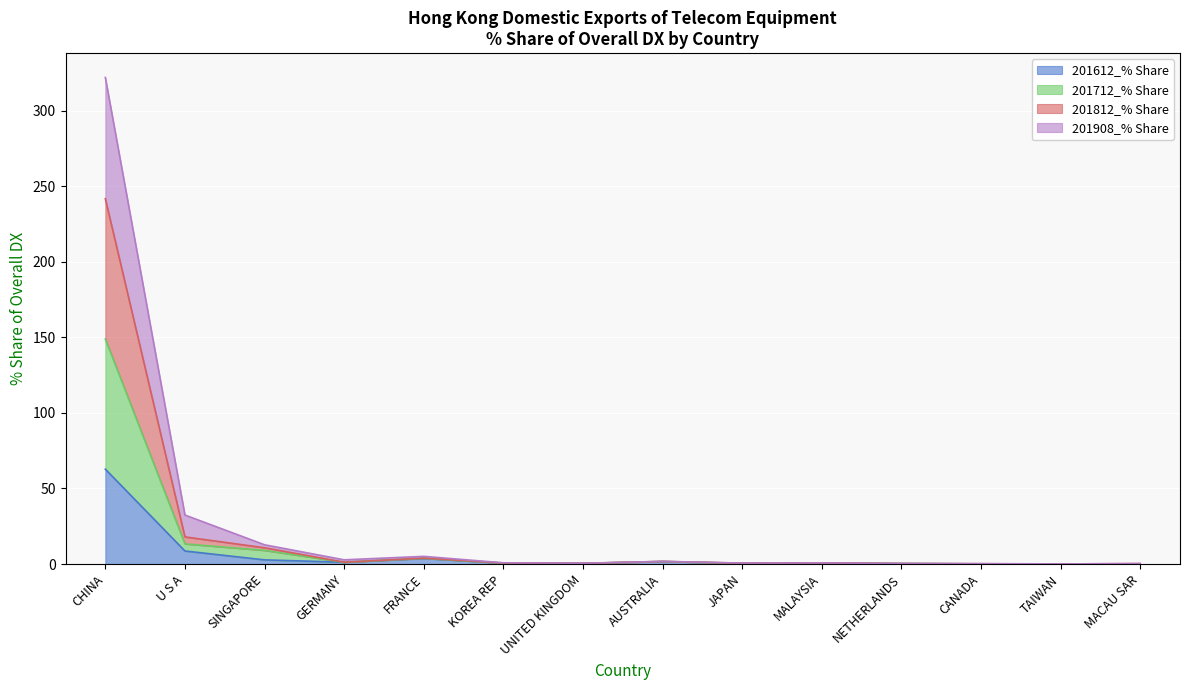

How many categories are shown in the chart?

14